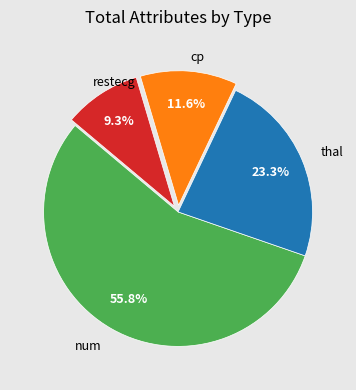

To the nearest percent, what is the average slice percentage?

25%